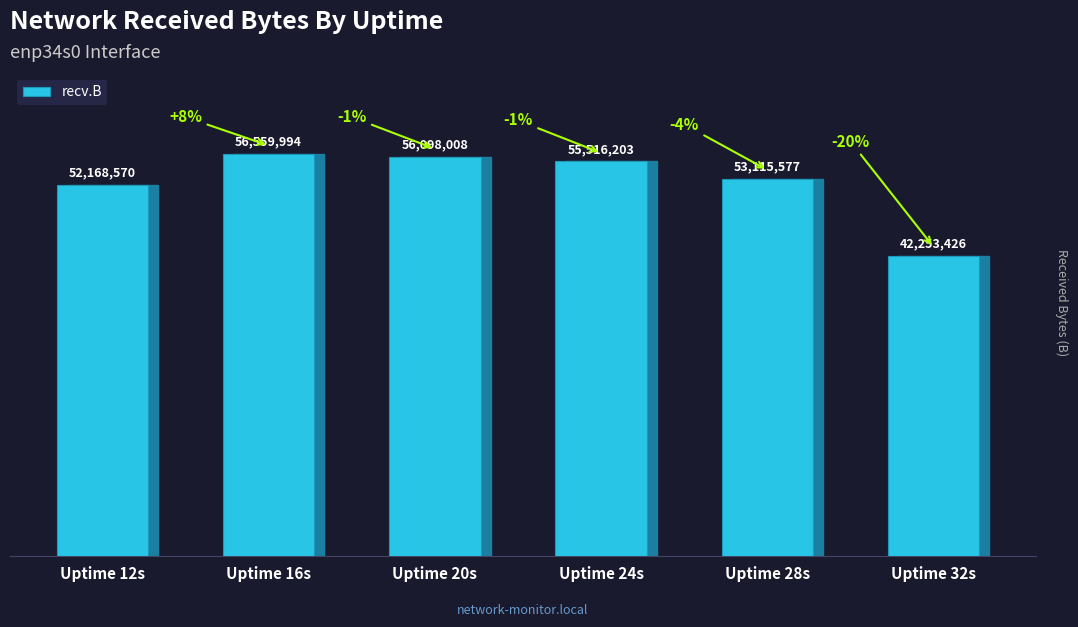

Which has a higher value, Uptime 32s or Uptime 12s?

Uptime 12s